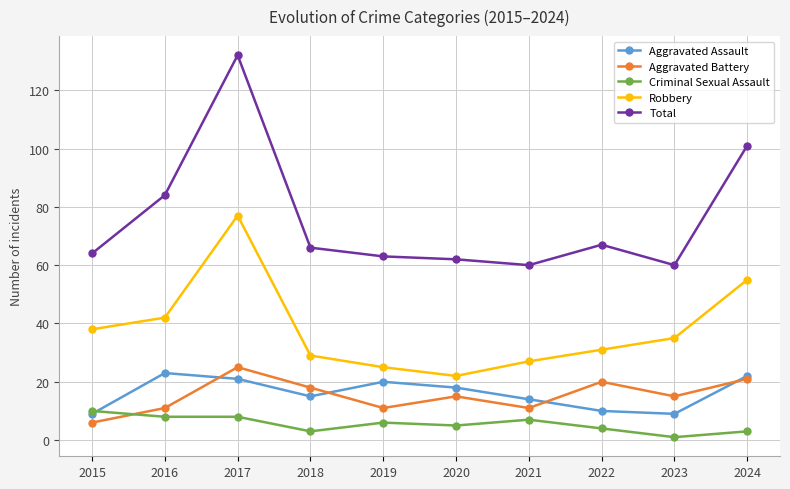

True or false: Aggravated Battery and Total cross at least once.

False